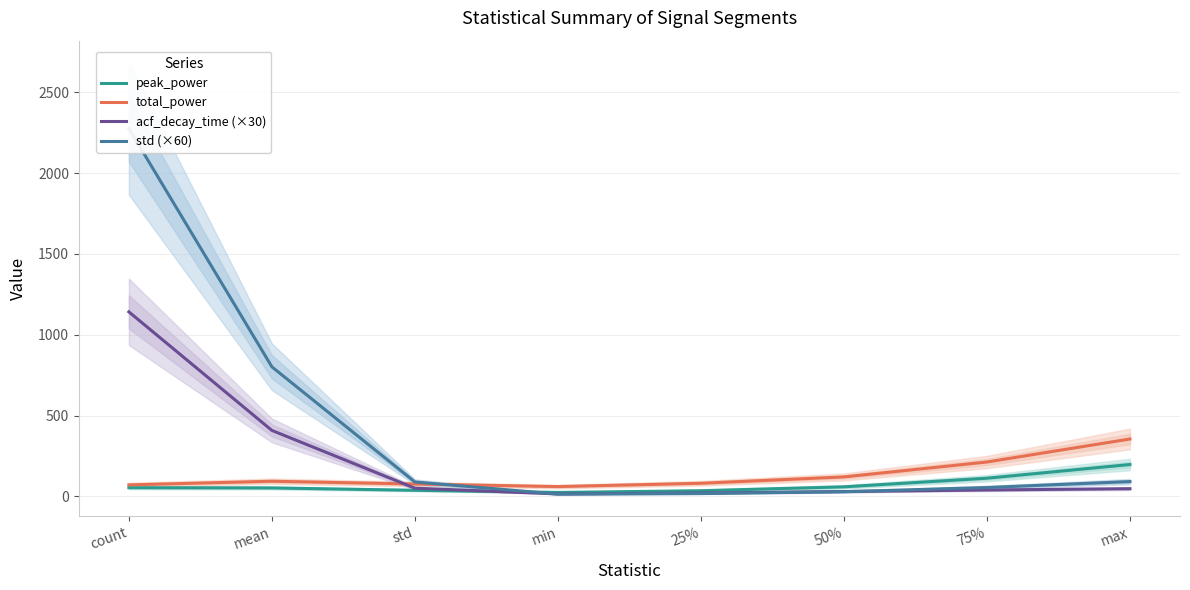

Which series has the largest total across all categories?

std (×60)